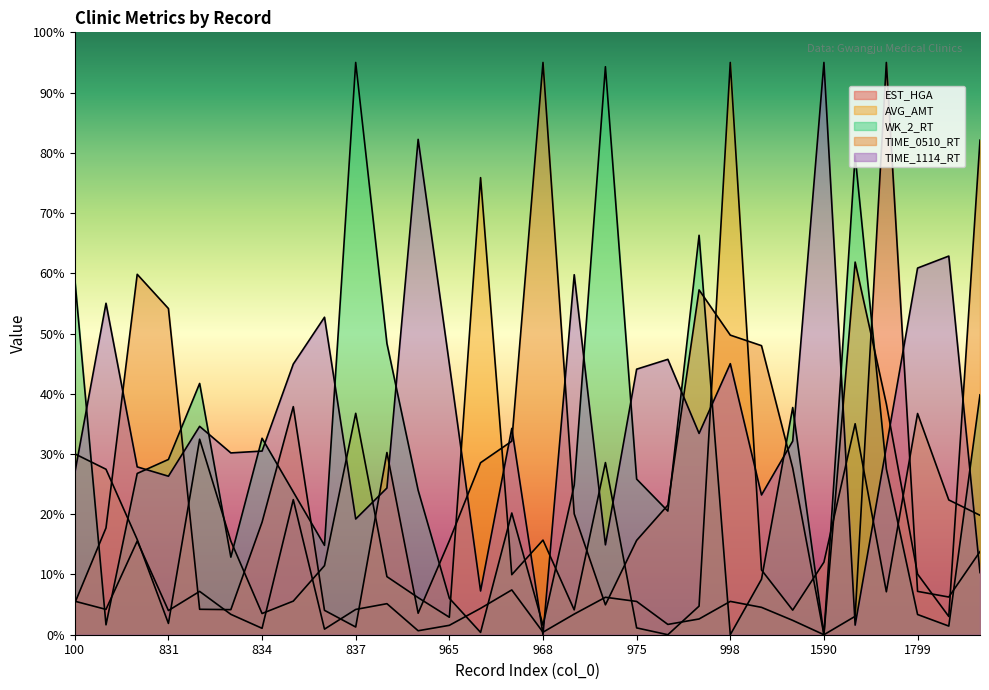

What is the sum of all TIME_0510_RT values?

852.5